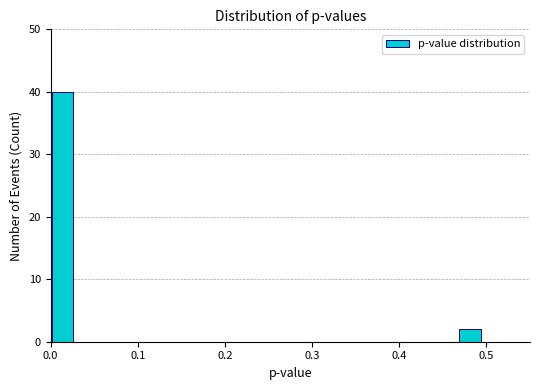

Read against the x-axis, roughly where is the centre of the tallest bar?

0.01